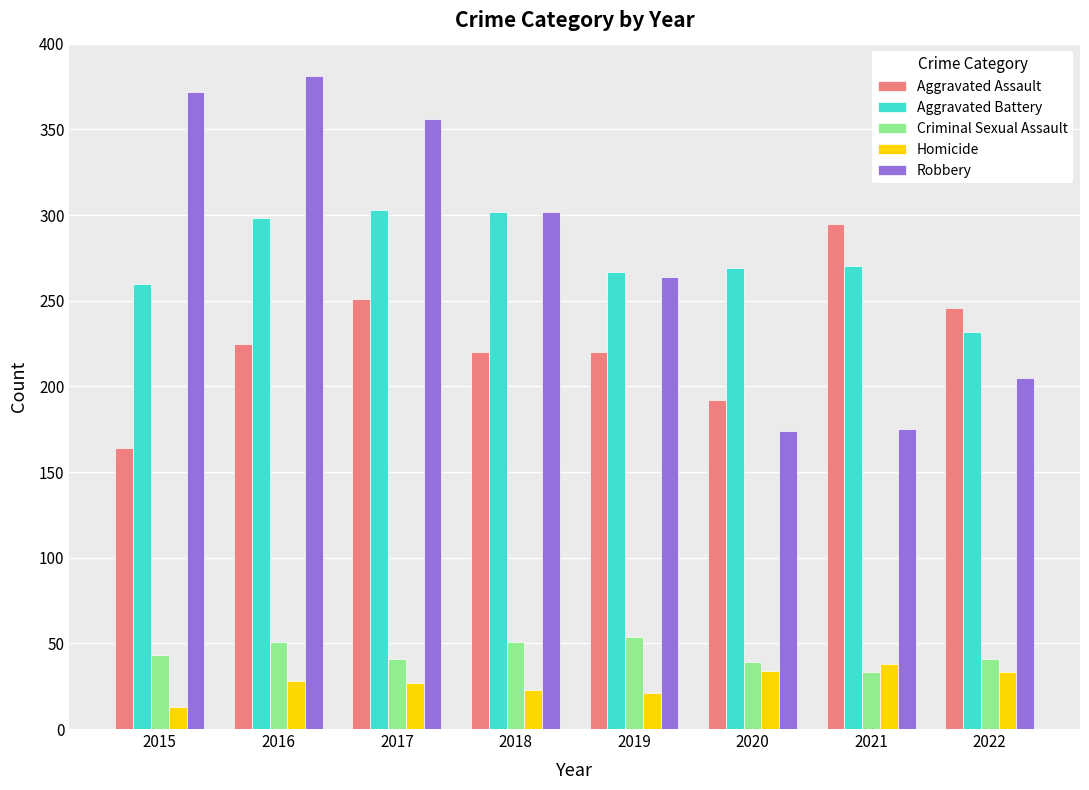

Is the value of Aggravated Battery at 2021 greater than the value of Robbery at 2020?

Yes